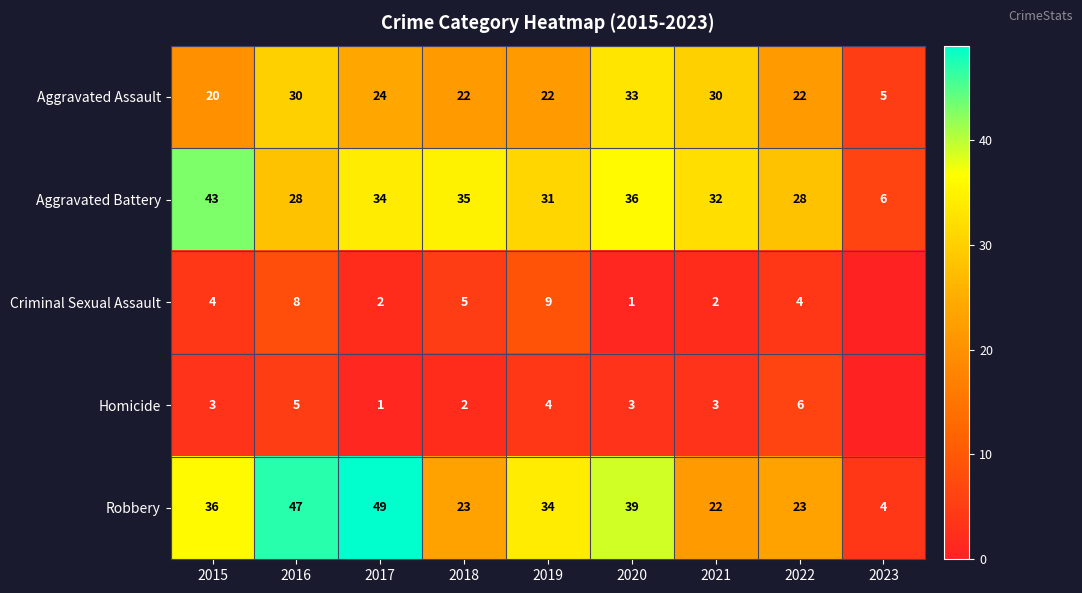

At 2015, list the series in order from smallest to largest.

Homicide, Criminal Sexual Assault, Aggravated Assault, Robbery, Aggravated Battery